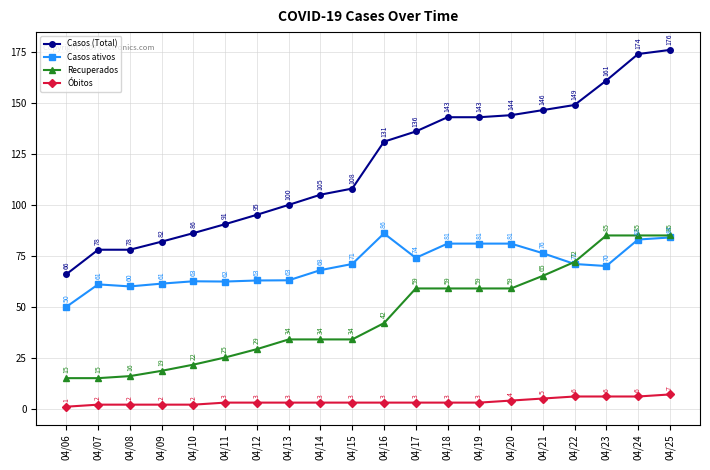

How many data points does each series have?

20